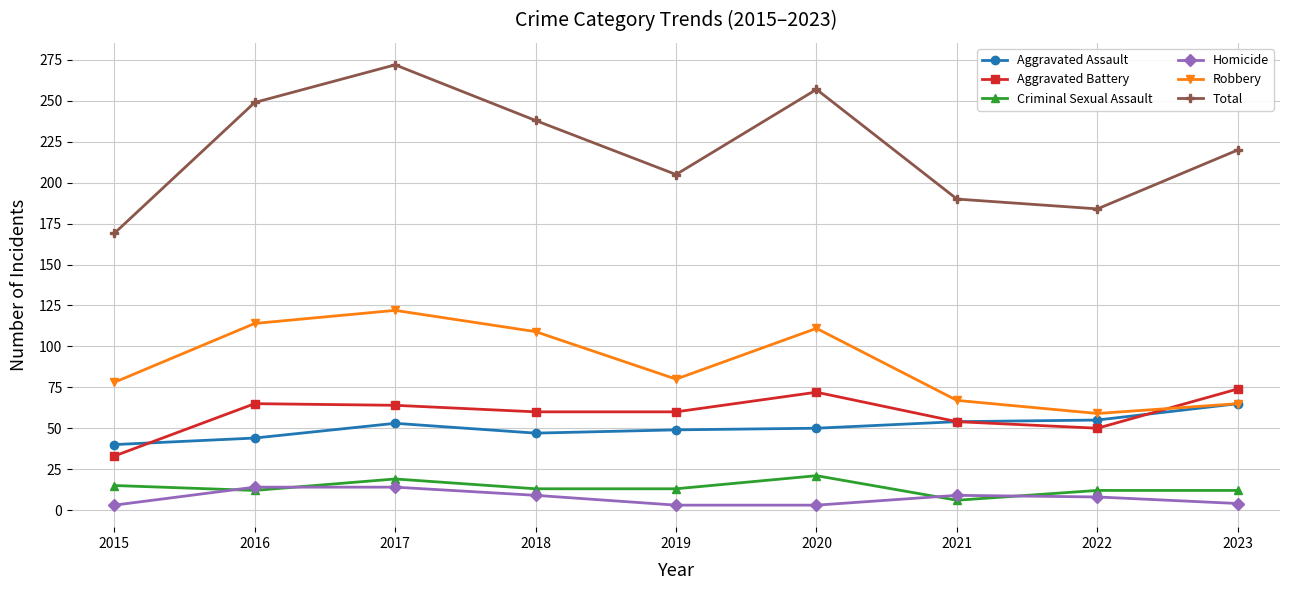

Is it true that Total equals 249 at 2016?

True